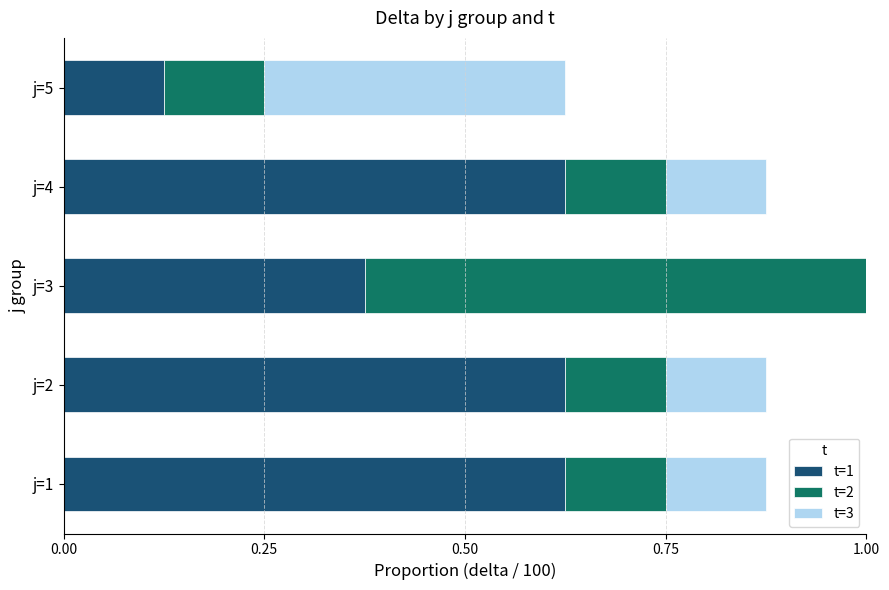

Which has a higher value, j=3 or j=4?

j=4